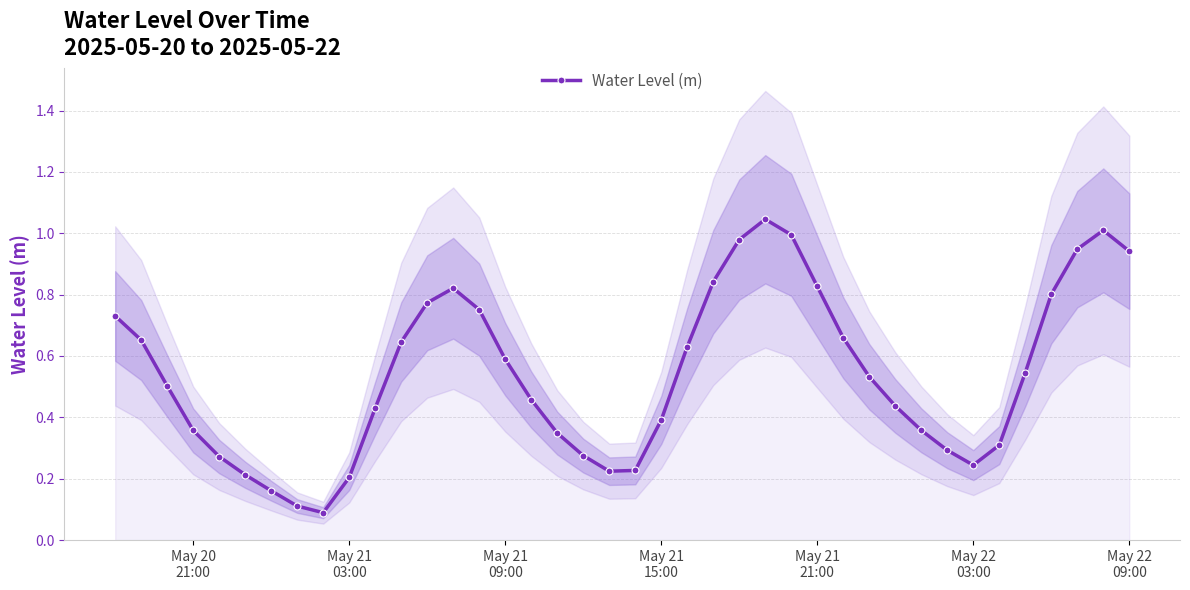

Reading left to right, what are all the values shown in this chart?

0.7	0.7	0.5	0.4	0.3	0.2	0.2	0.1	0.1	0.2	0.4	0.6	0.8	0.8	0.8	0.6	0.5	0.3	0.3	0.2	0.2	0.4	0.6	0.8	1.0	1.0	1.0	0.8	0.7	0.5	0.4	0.4	0.3	0.2	0.3	0.5	0.8	0.9	1.0	0.9